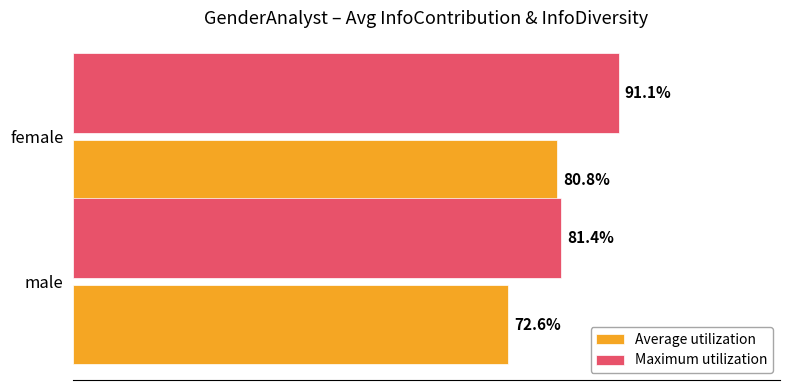

What are all the series names shown in the legend?

Average utilization, Maximum utilization